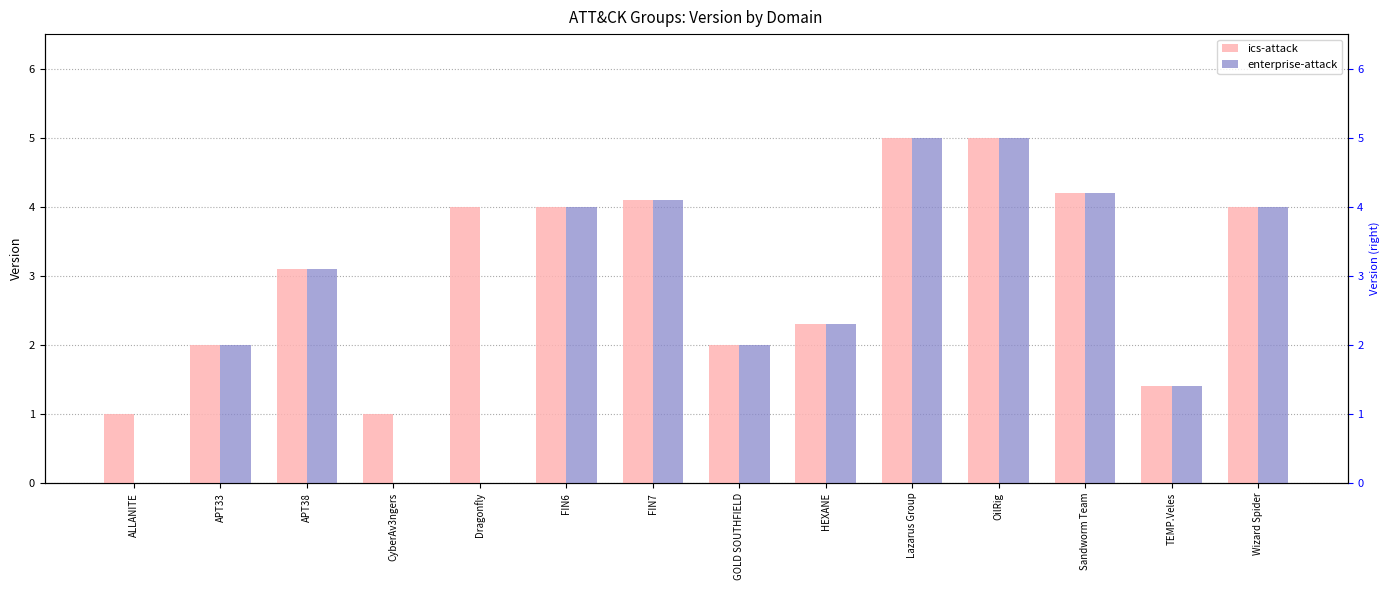

What is the difference between the maximum and second lowest values?

4.0